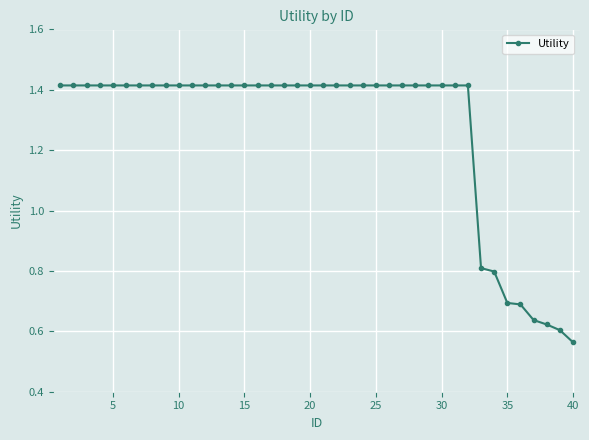

What is the sum of all values?

50.7